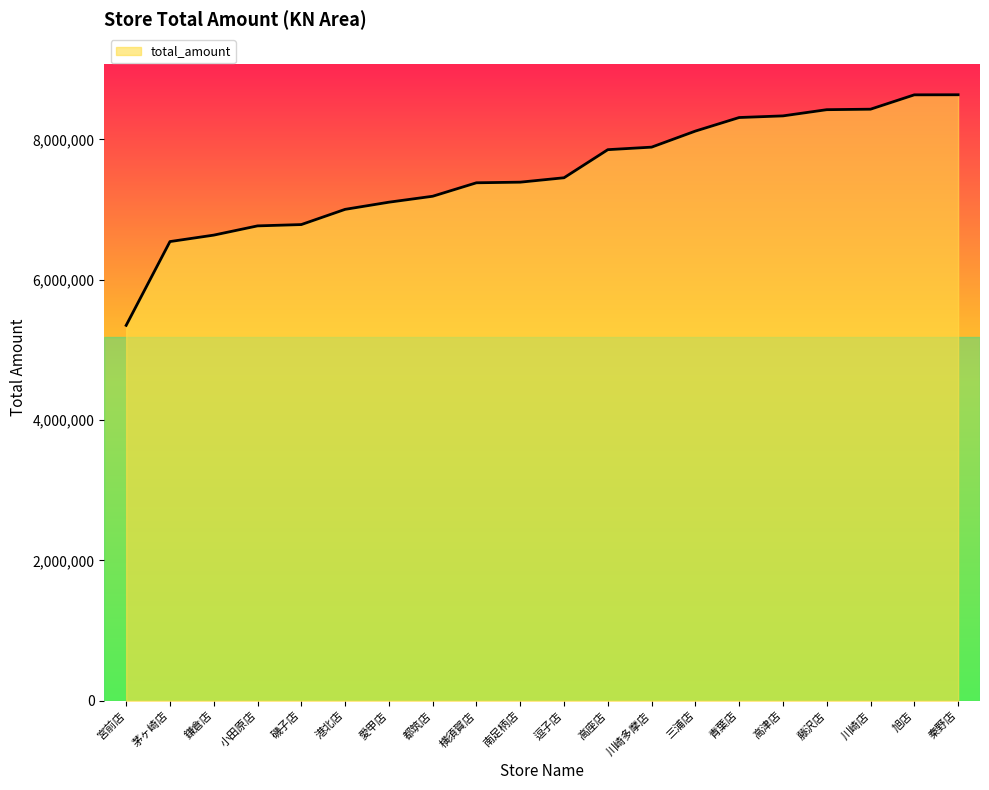

How many lines are shown in the chart?

1